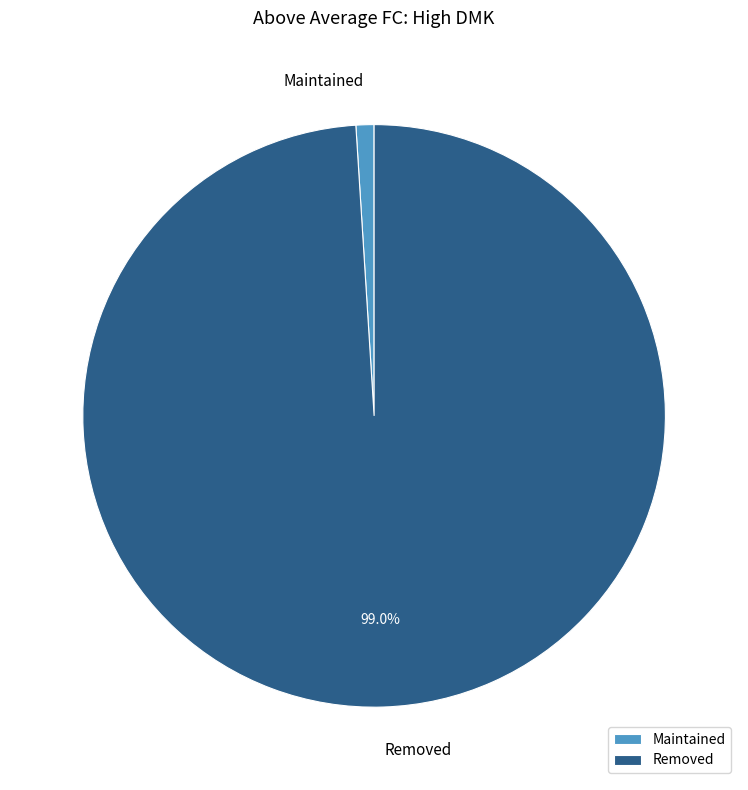

How many segments does this pie chart have?

2